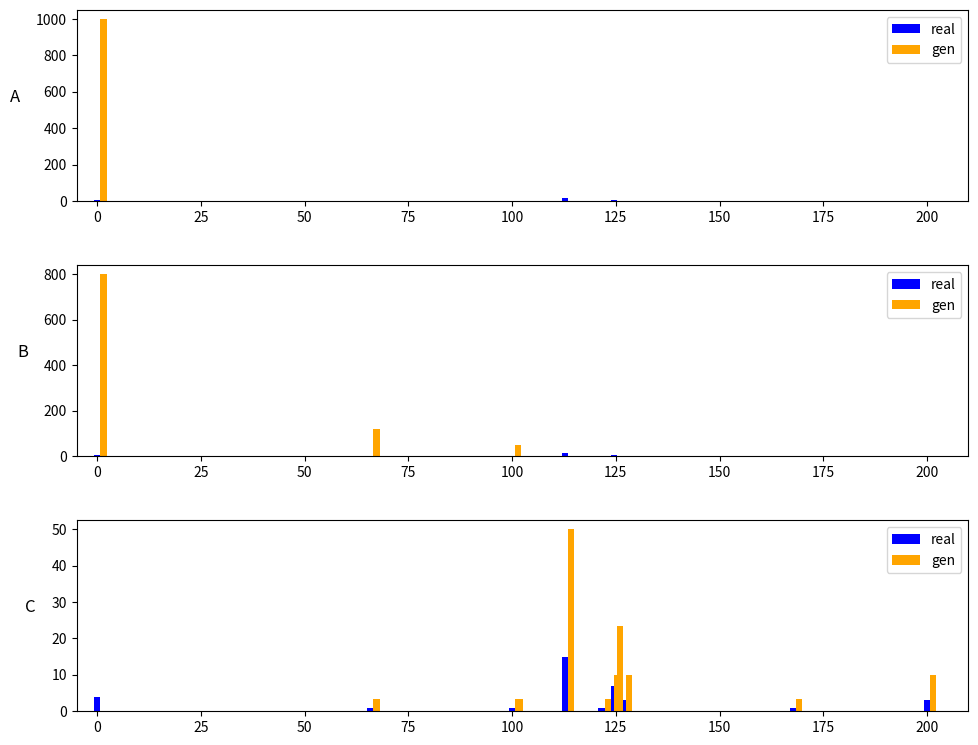

Rank the series at 50 from highest to lowest value.

gen, real